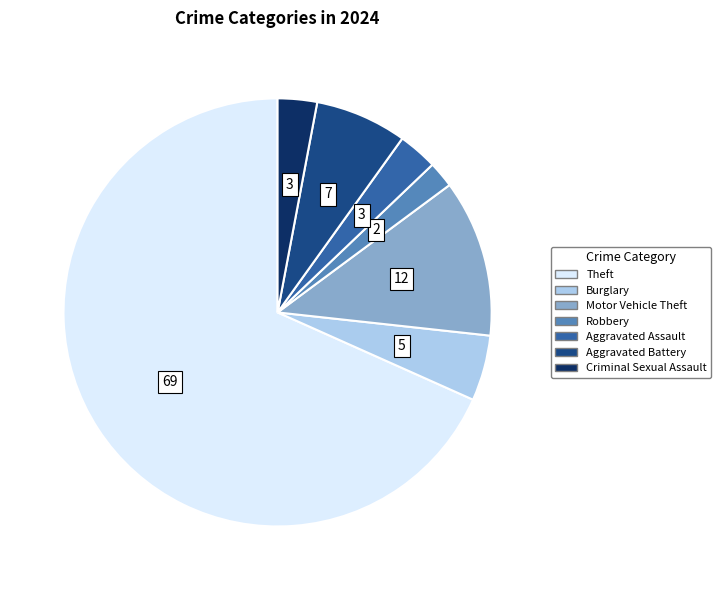

Does Theft account for over 50% of the chart?

Yes